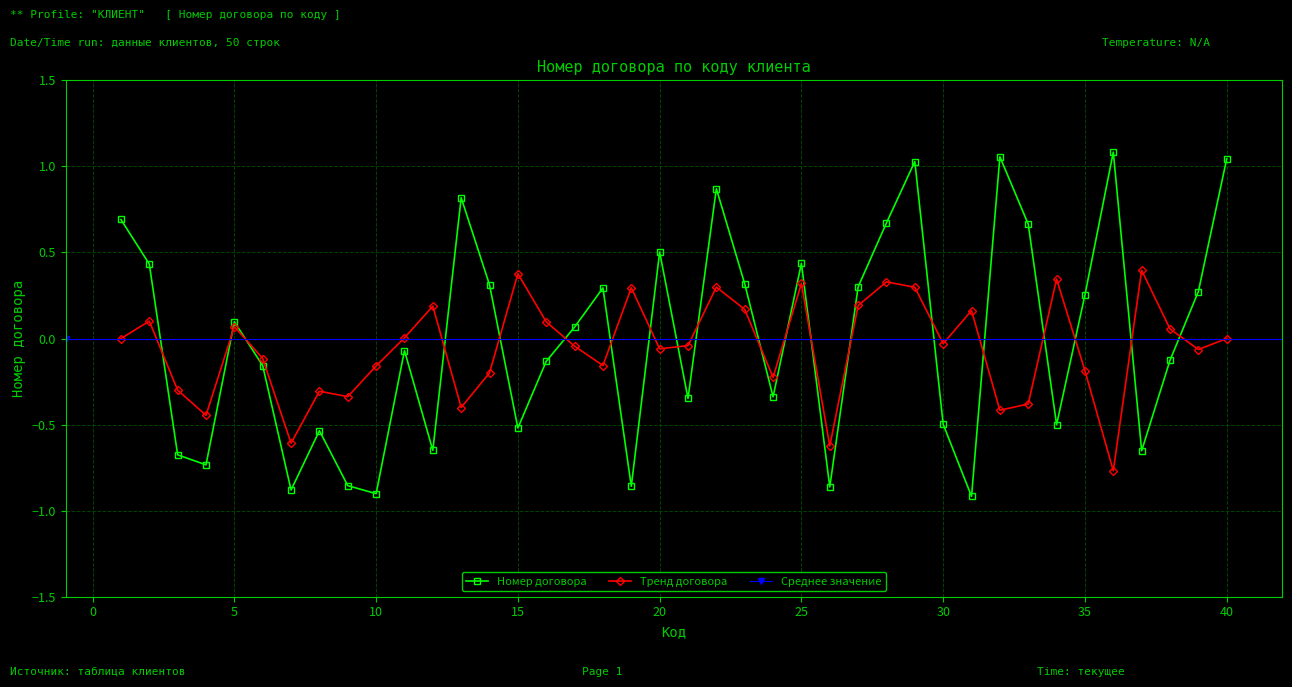

How many values are above zero?

20